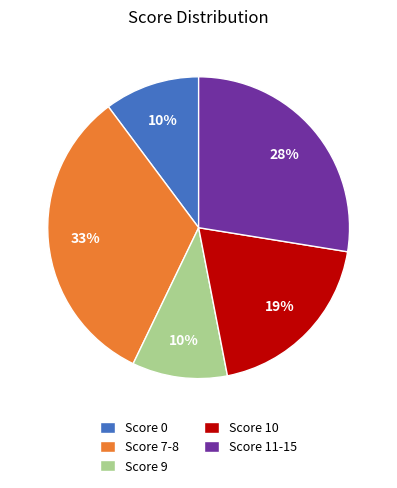

To the nearest percent, what portion does Score 0 represent?

10%